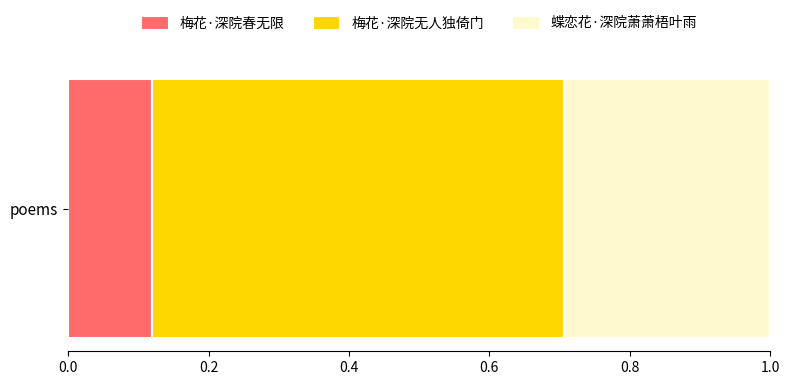

True or false: 梅花·深院春无限 has a value of 0.2 at poems.

False